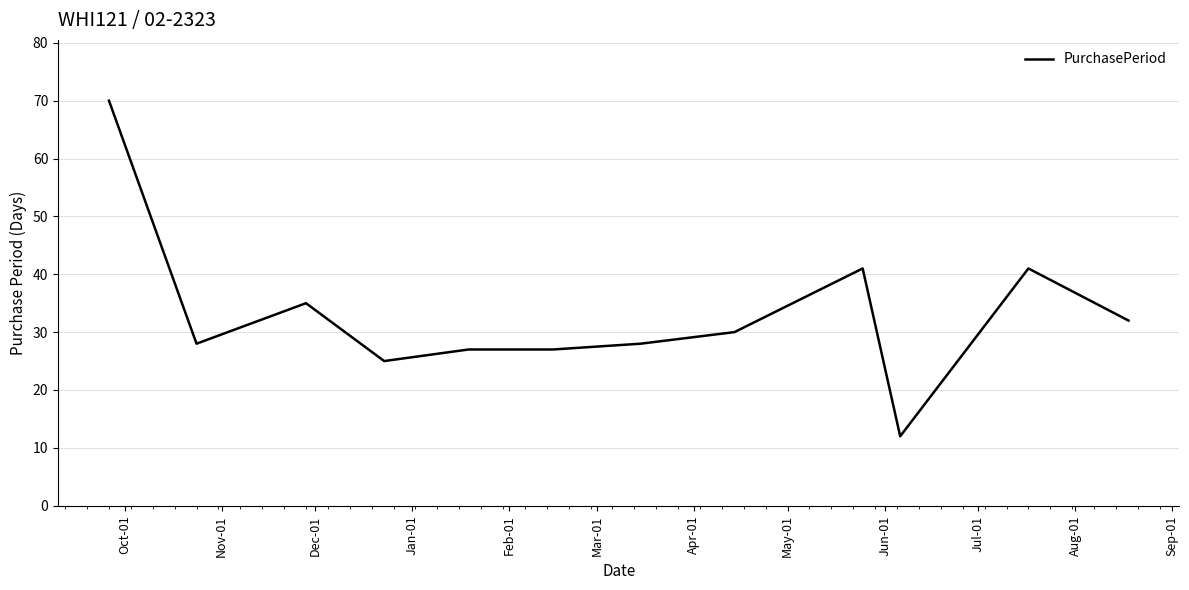

What is the maximum value shown in the chart?

70